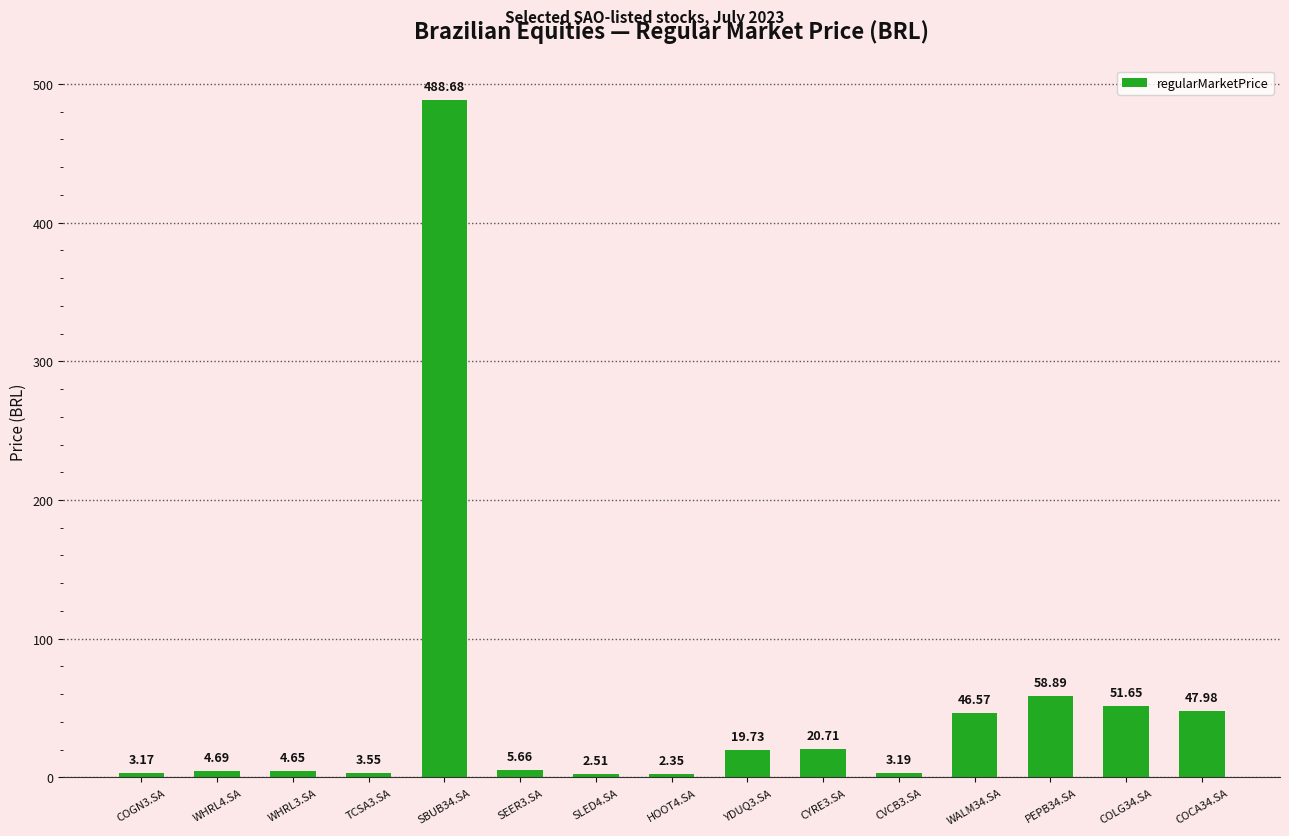

Which has a higher value, COCA34.SA or COGN3.SA?

COCA34.SA